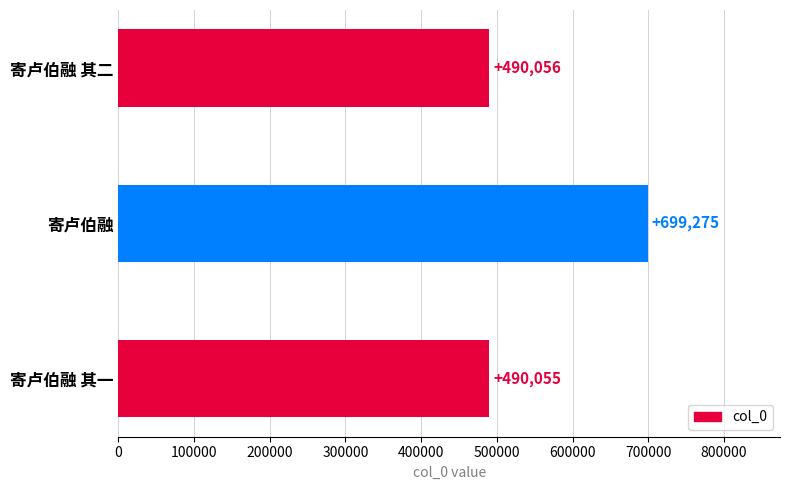

What is the change in value from 寄卢伯融 其一 to 寄卢伯融?

+209220